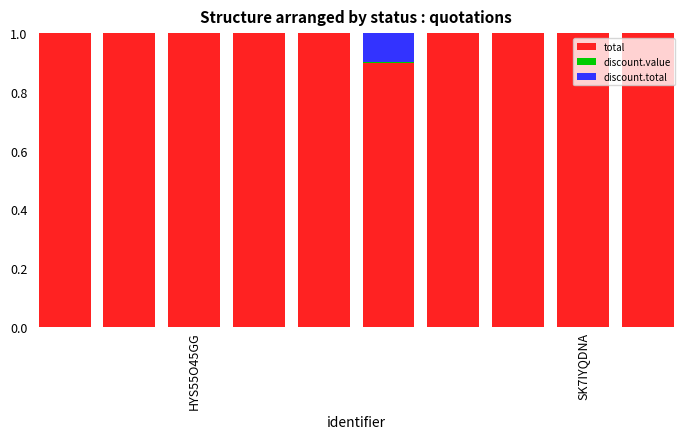

What is the sum of all total values?

9.9